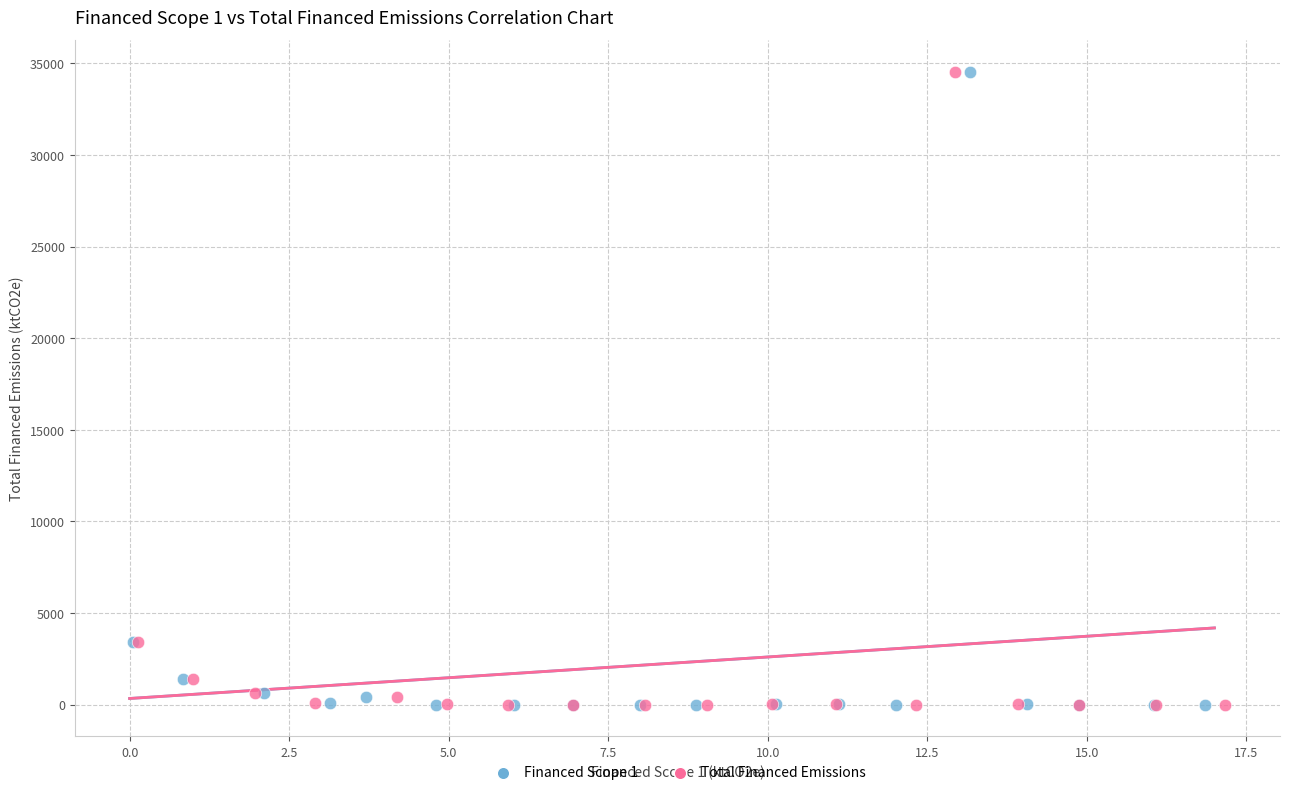

What are all the series names shown in the legend?

Financed Scope 1, Total Financed Emissions